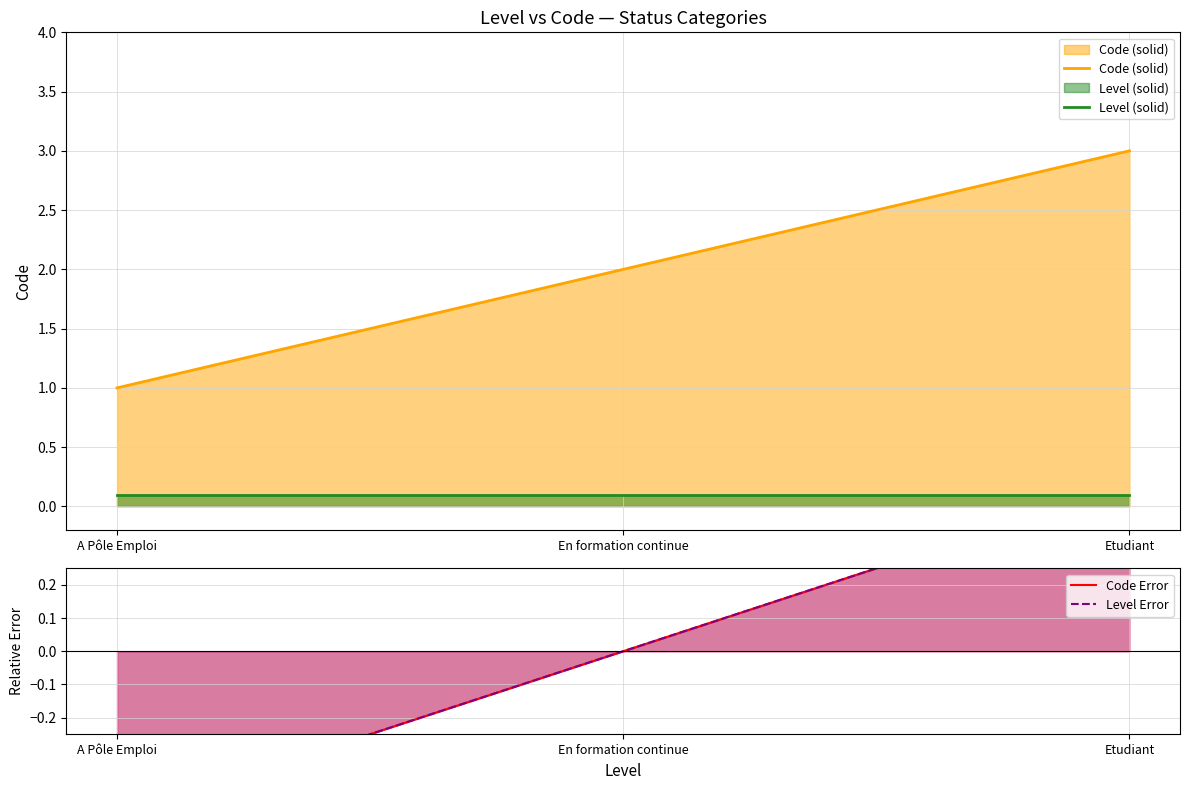

Reading right to left, extract all data points from this chart.

Code (solid): 3.0	2.0	1.0
Level (solid): 0.1	0.1	0.1
Code Error: 0.5	0.0	-0.5
Level Error: 0.5	0.0	-0.5